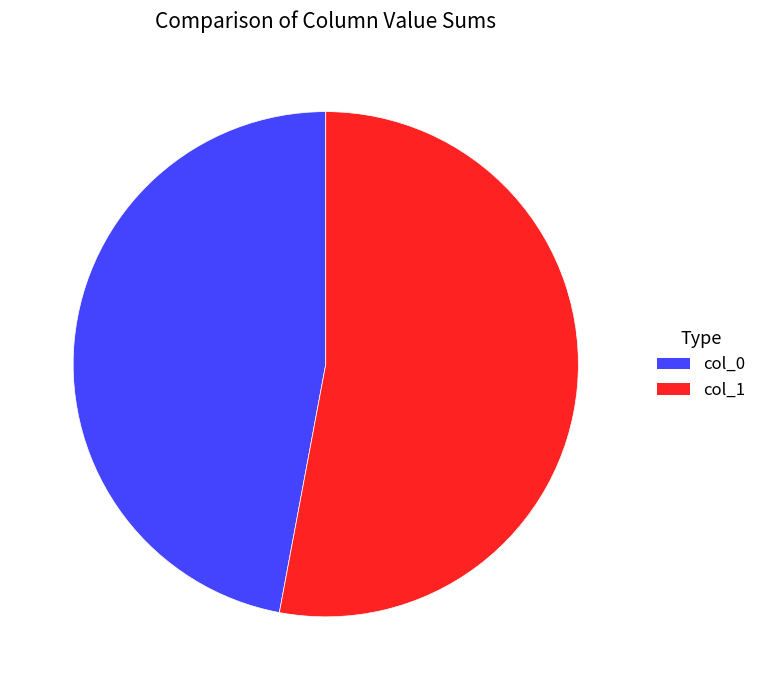

Rank the categories by value from highest to lowest.

col_1, col_0